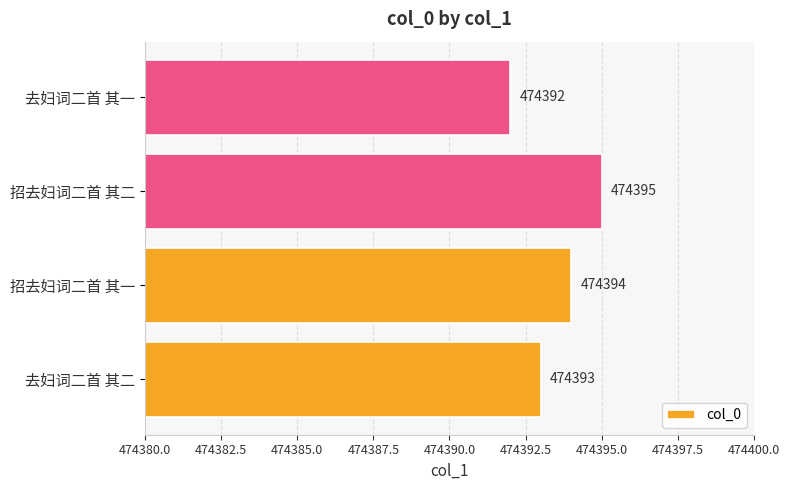

What is the sum of the values at 招去妇词二首 其二 and 去妇词二首 其一?

948787